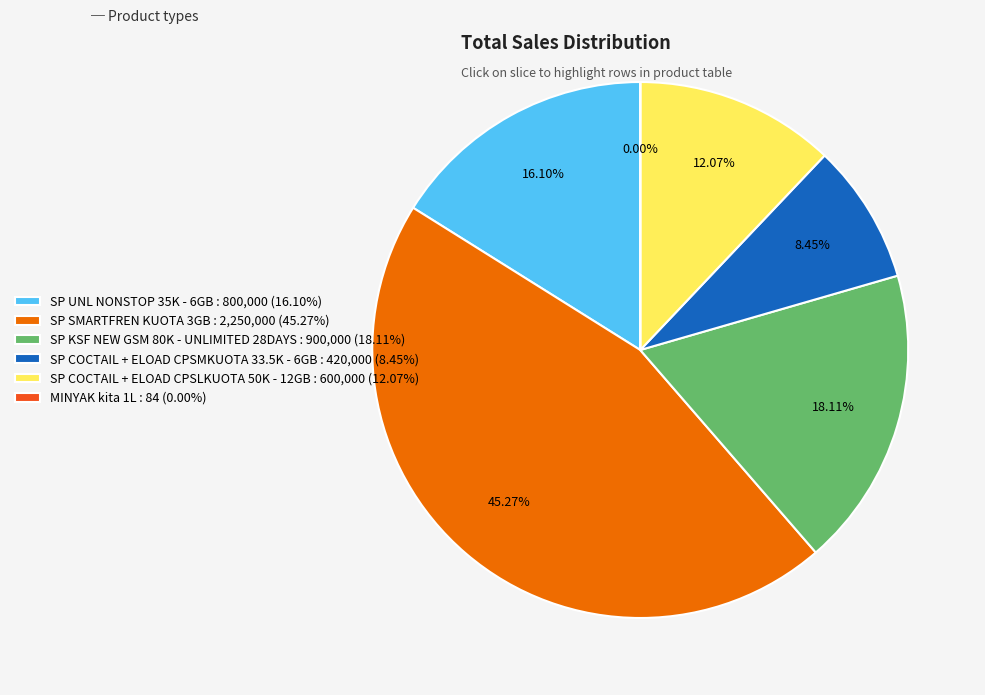

Do SP SMARTFREN KUOTA 3GB : 2,250,000 (45.27%) and SP UNL NONSTOP 35K - 6GB : 800,000 (16.10%) together represent more than half of the pie?

Yes